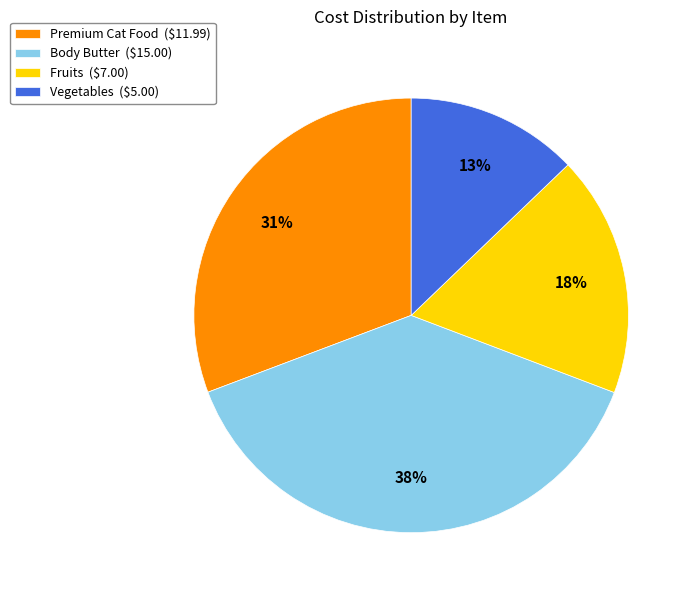

To the nearest percent, what is the difference between the Vegetables and Premium Cat Food slice percentages?

18%